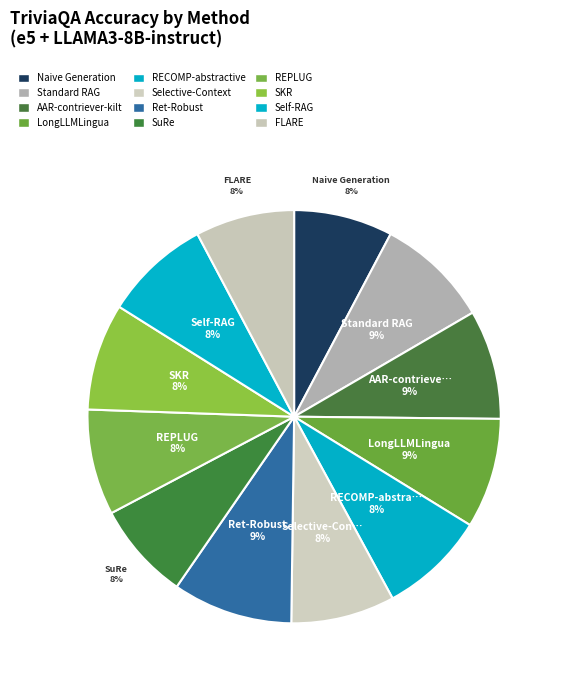

Does any single category account for the majority?

No